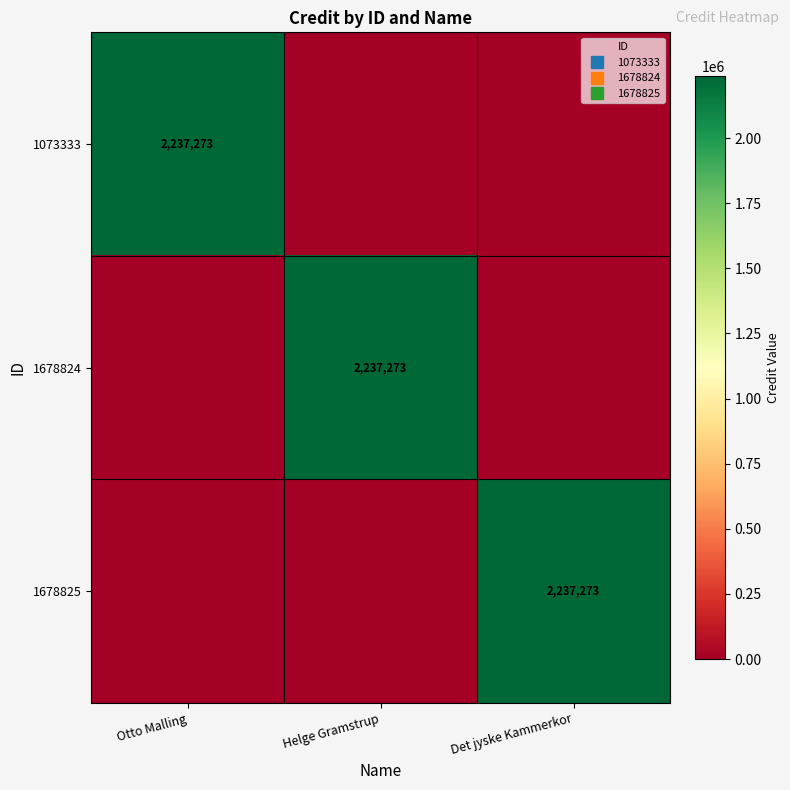

Count the 1678825 values in the range 0 to 2237273.

3